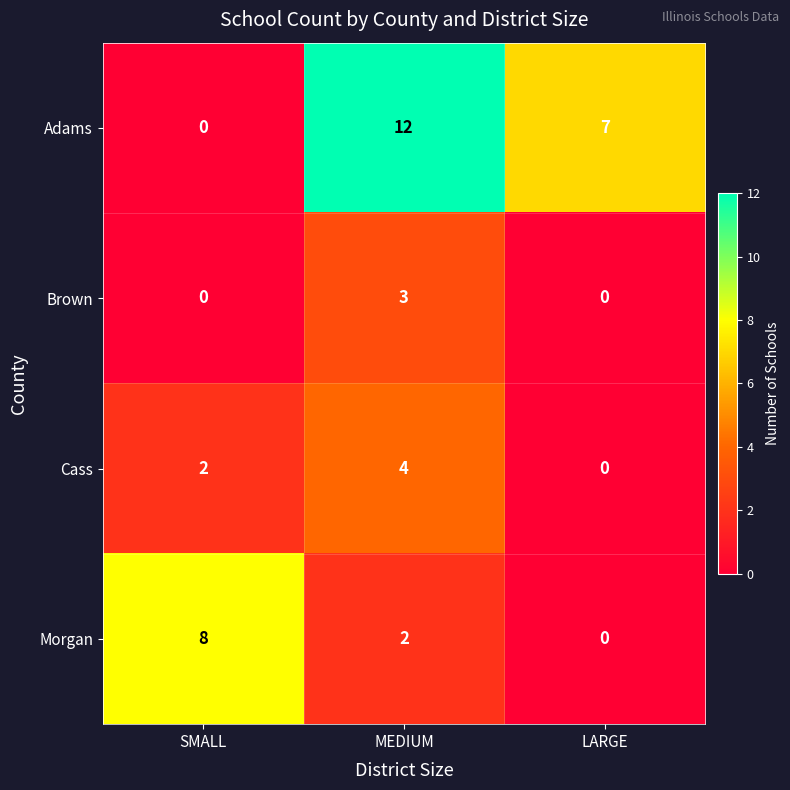

Which series has the widest spread of values?

Adams